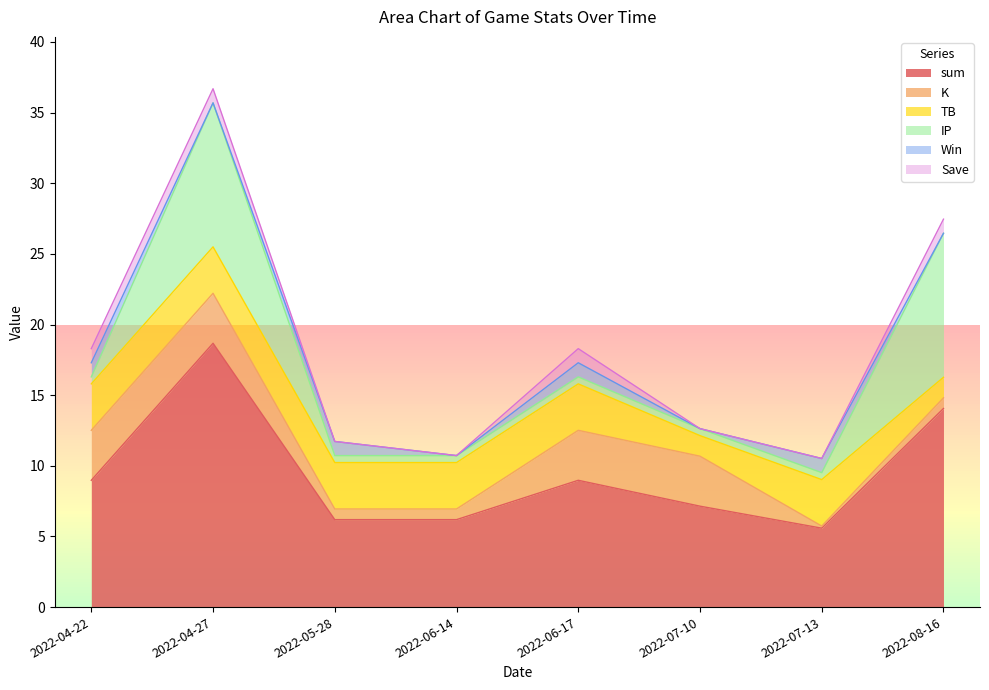

What is the sum of the IP values at 2022-07-10 and 2022-06-17?

1.0